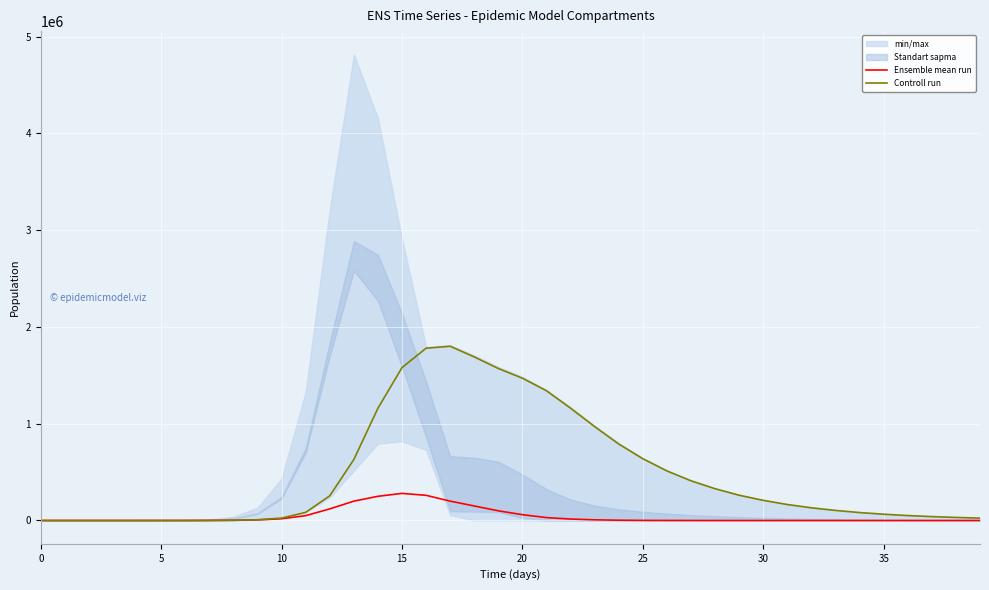

How many interior local peaks does the Ensemble mean run series have?

1